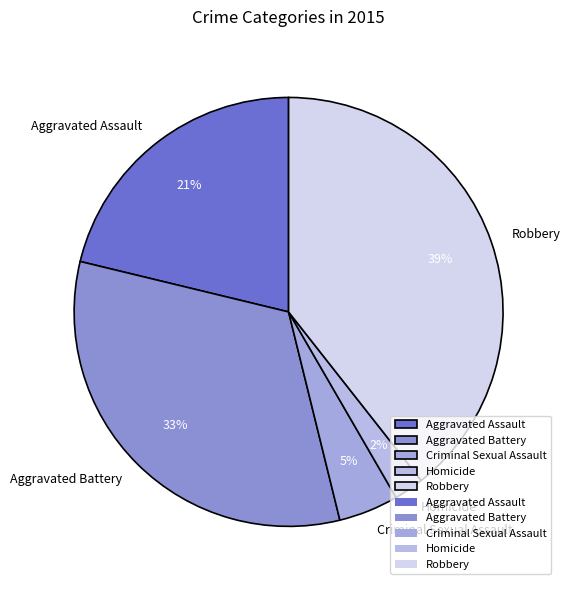

What is the ratio of the value at Aggravated Assault to the value at Robbery?

0.5